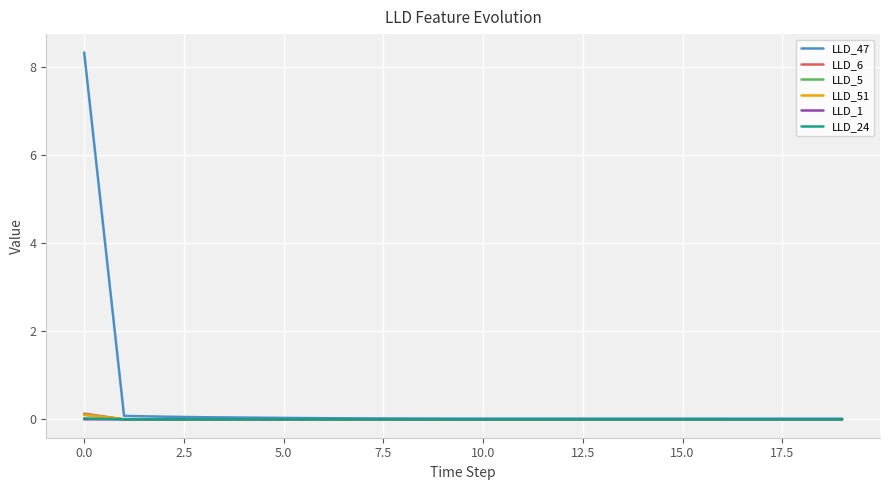

In LLD_5, how many points are lower than both neighbors (excluding endpoints)?

2